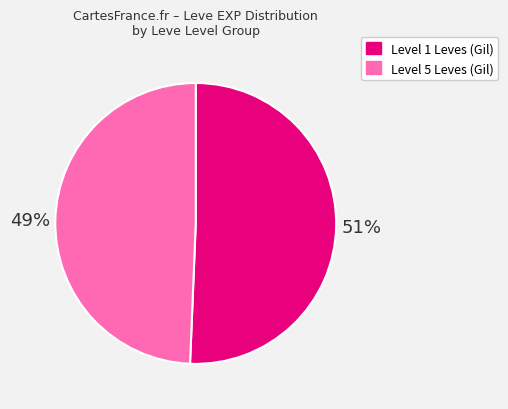

Is there a majority slice in this chart?

Yes